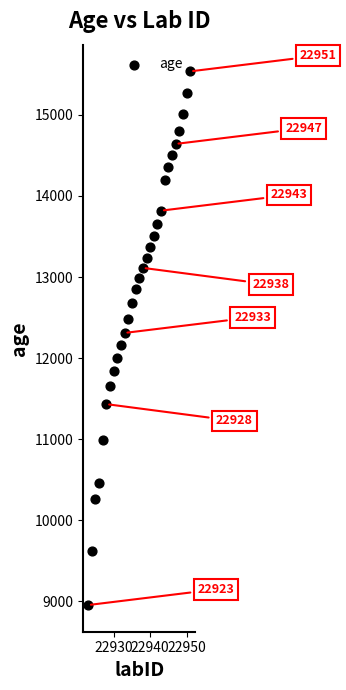

What is the range of X values (max minus min)?

28.0